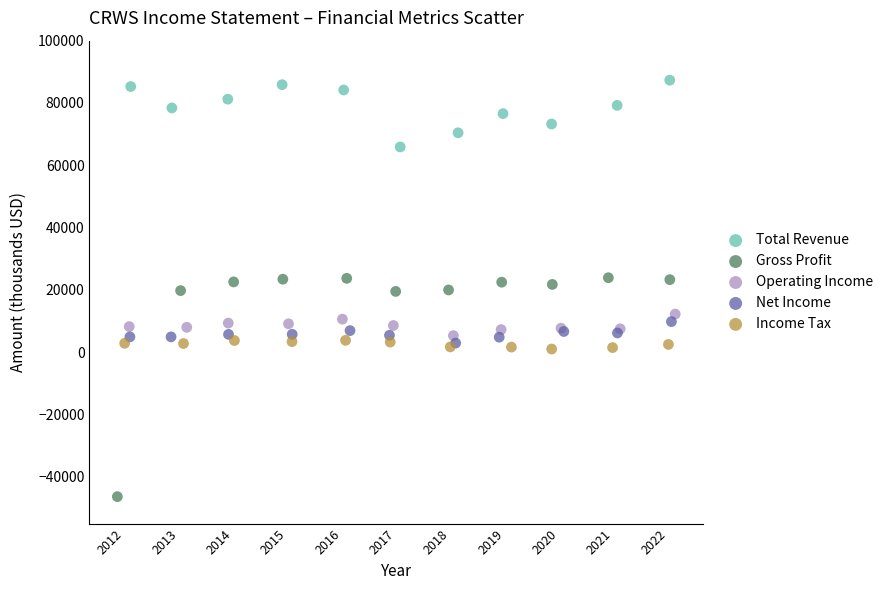

Which series has the widest spread of Y values?

Gross Profit